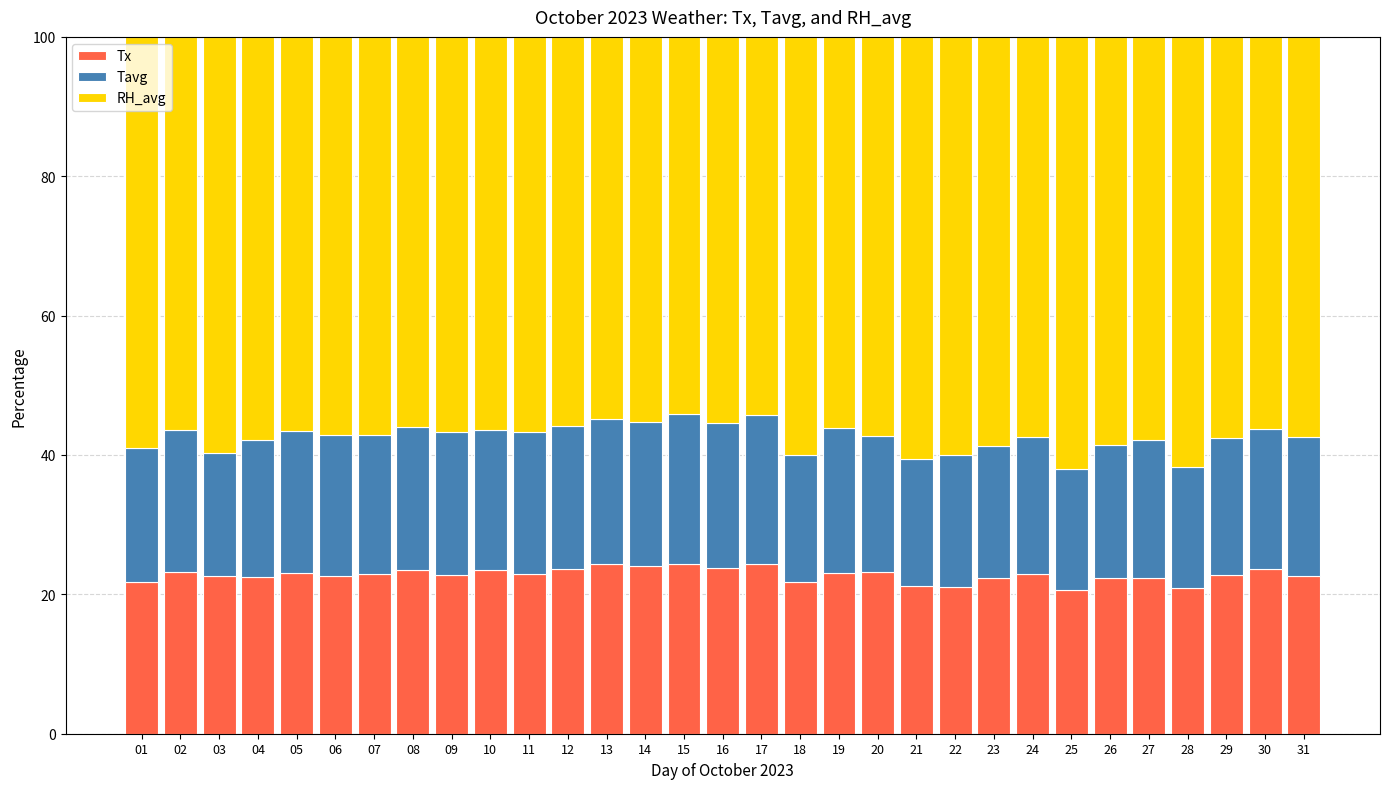

What is the total value across all series at 19?

100.0